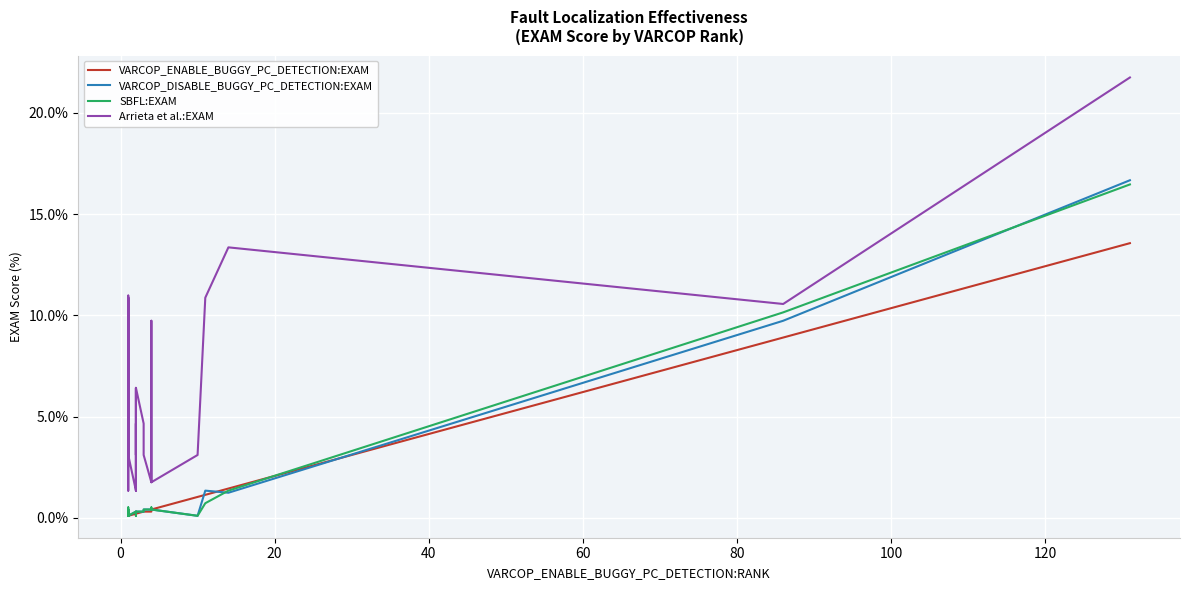

True or false: VARCOP_DISABLE_BUGGY_PC_DETECTION:EXAM has a value of 0.1 at 20.

False